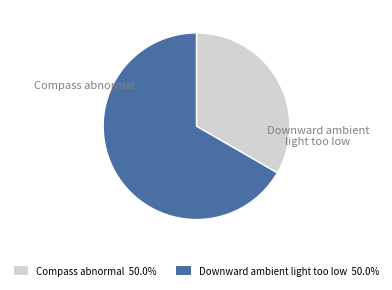

To the nearest percent, what percentage of the pie is Downward ambient light too low?

67%